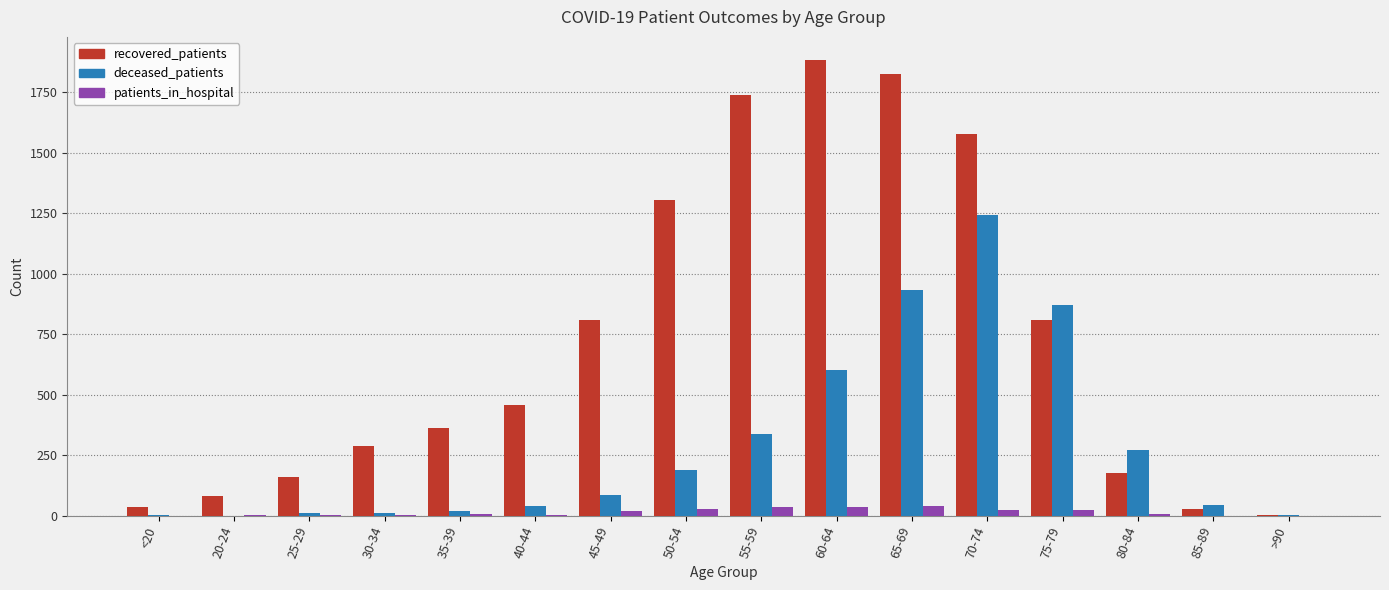

Is the value of patients_in_hospital at <20 greater than the value of deceased_patients at 75-79?

No